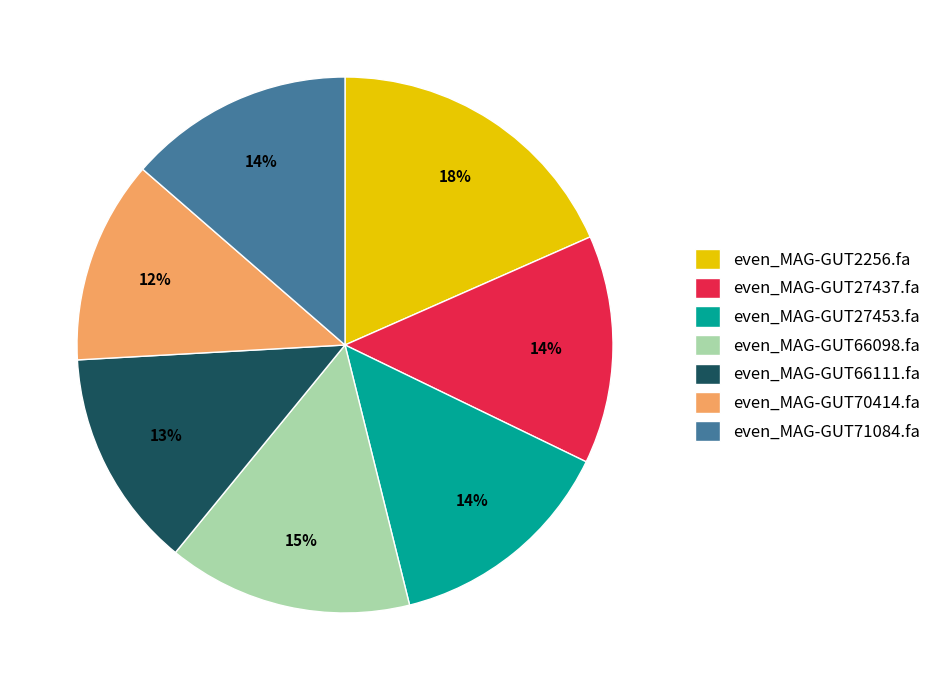

Between even_MAG-GUT66111.fa and even_MAG-GUT27453.fa, which is larger?

even_MAG-GUT27453.fa